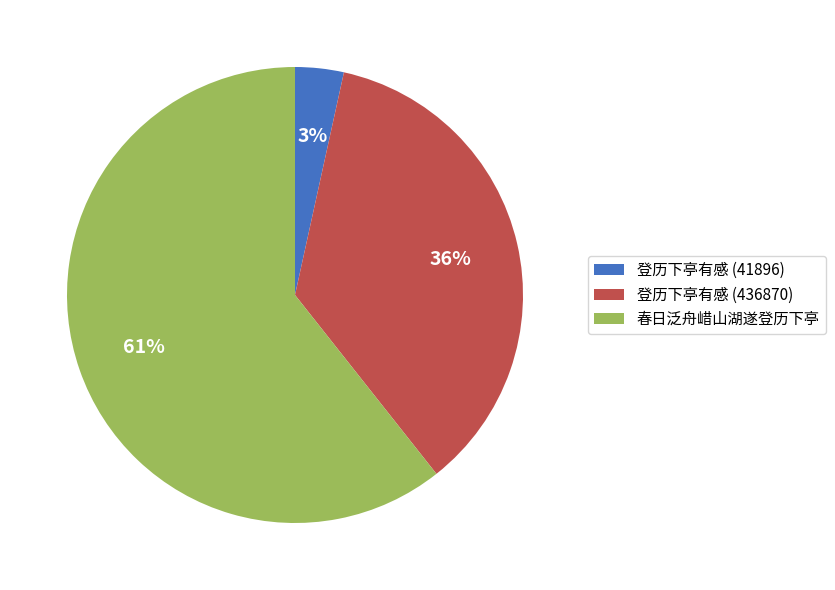

To the nearest percent, what percentage of the pie is 春日泛舟㟙山湖遂登历下亭?

61%